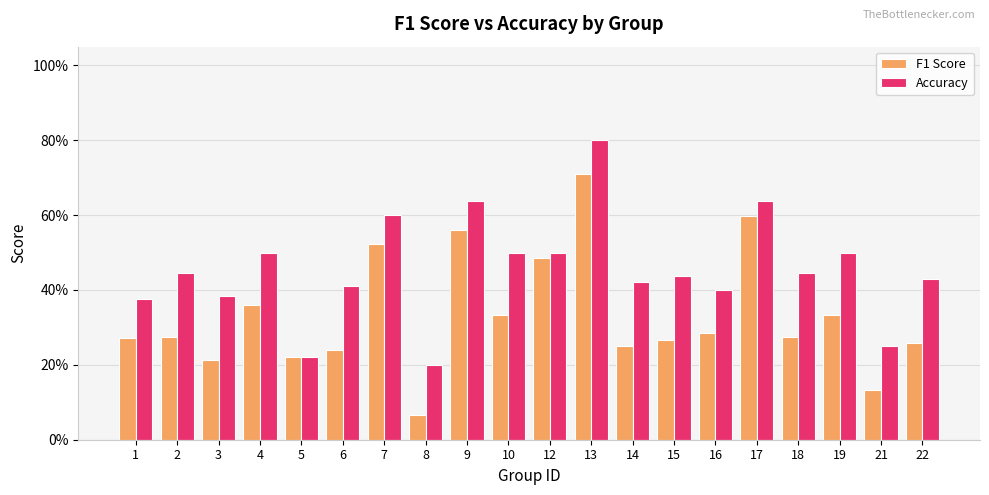

At which category does the chart reach its minimum across all series?

8